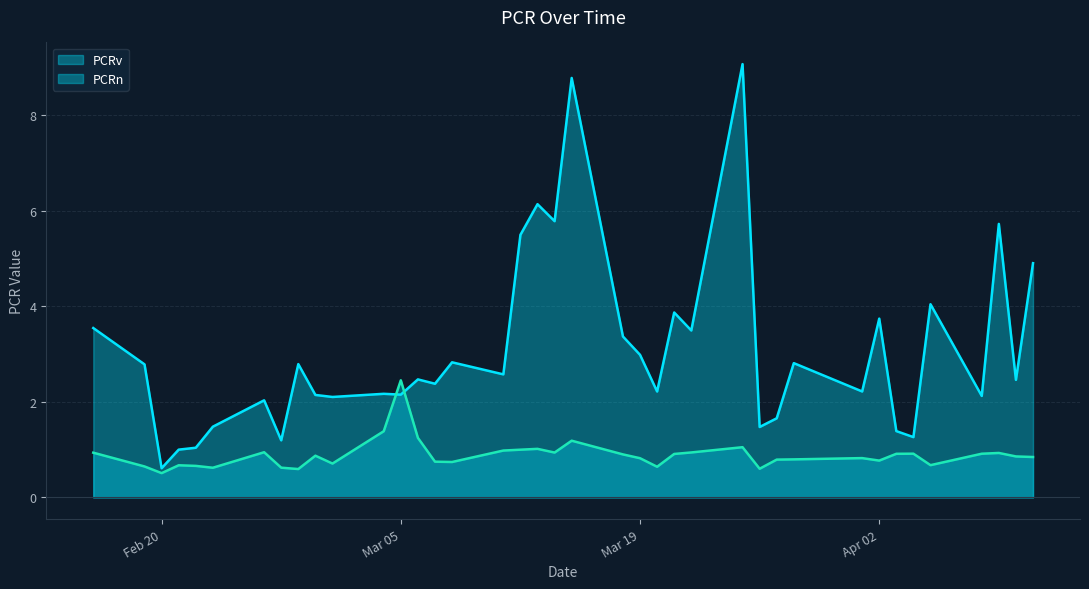

After their last crossing, which series has the higher values: PCRv or PCRn?

PCRv